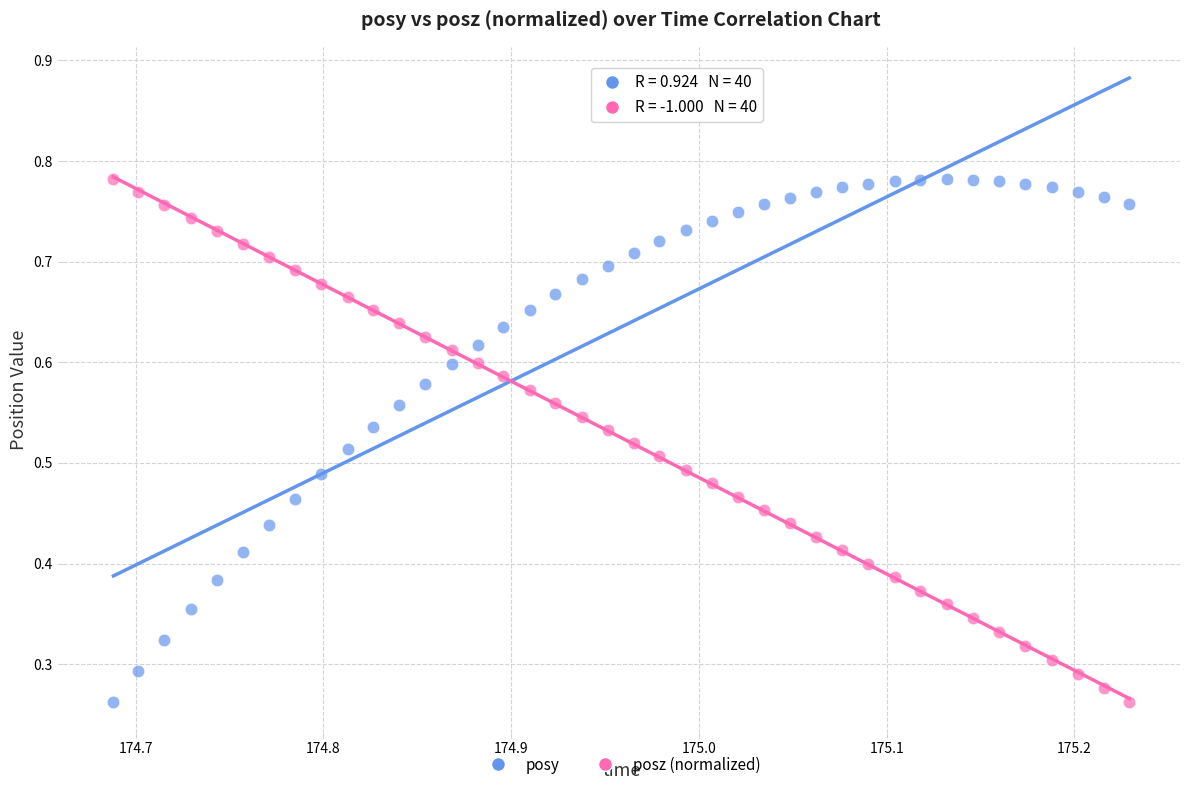

What are all the series names shown in the legend?

posy, posz (normalized)